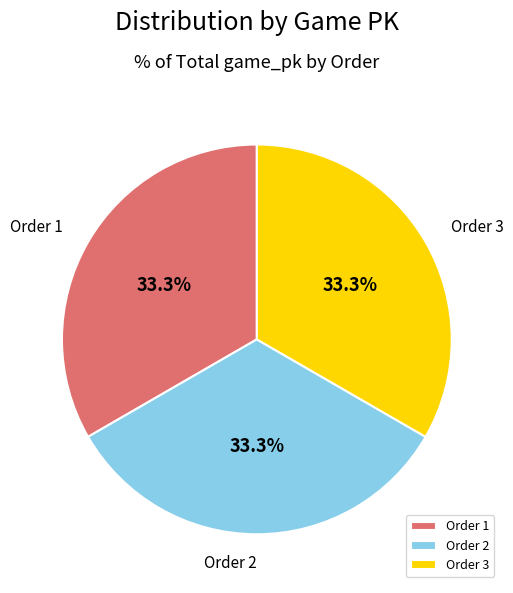

Is there any slice that represents more than half of the pie?

No